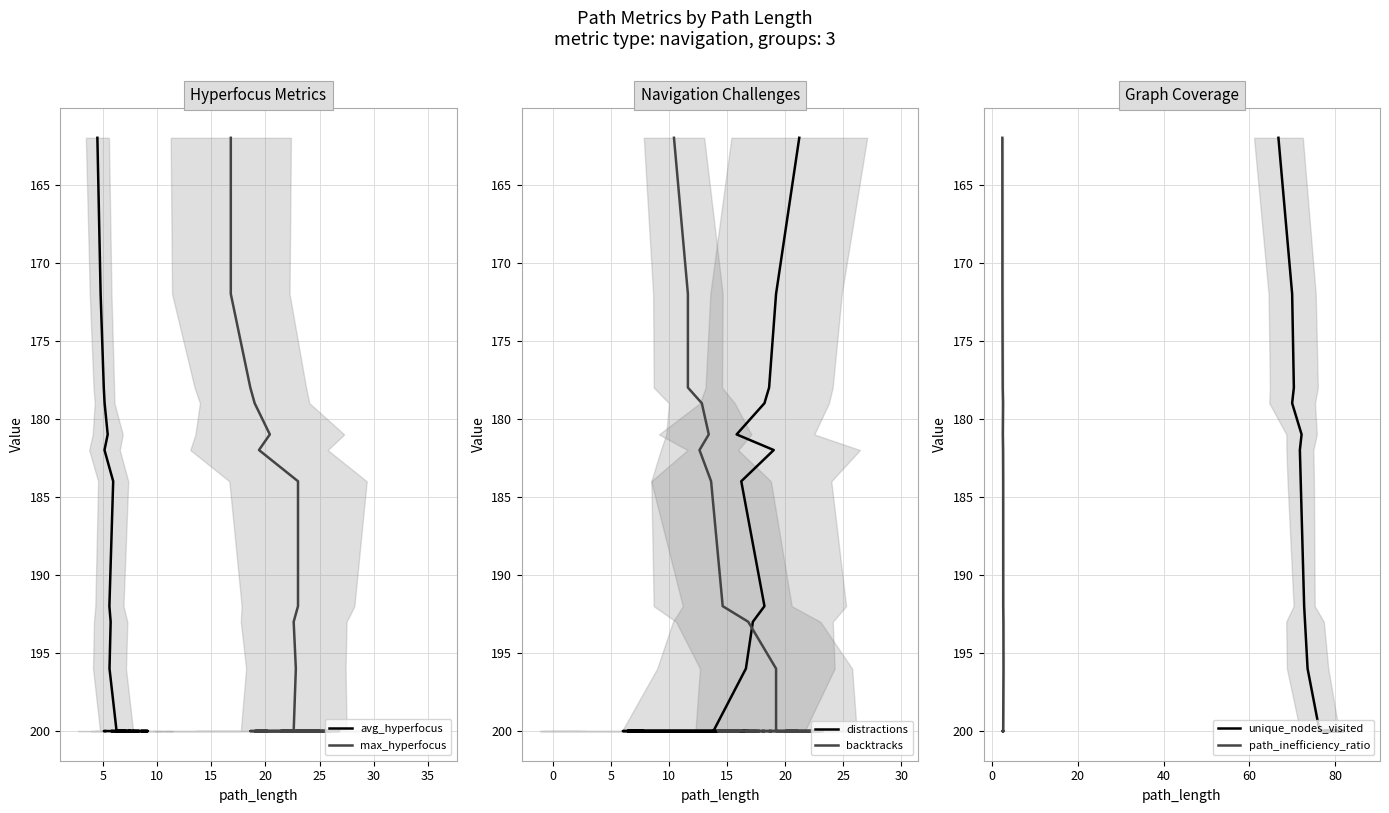

True or false: max_hyperfocus has more than 2 points higher than both neighbors.

False